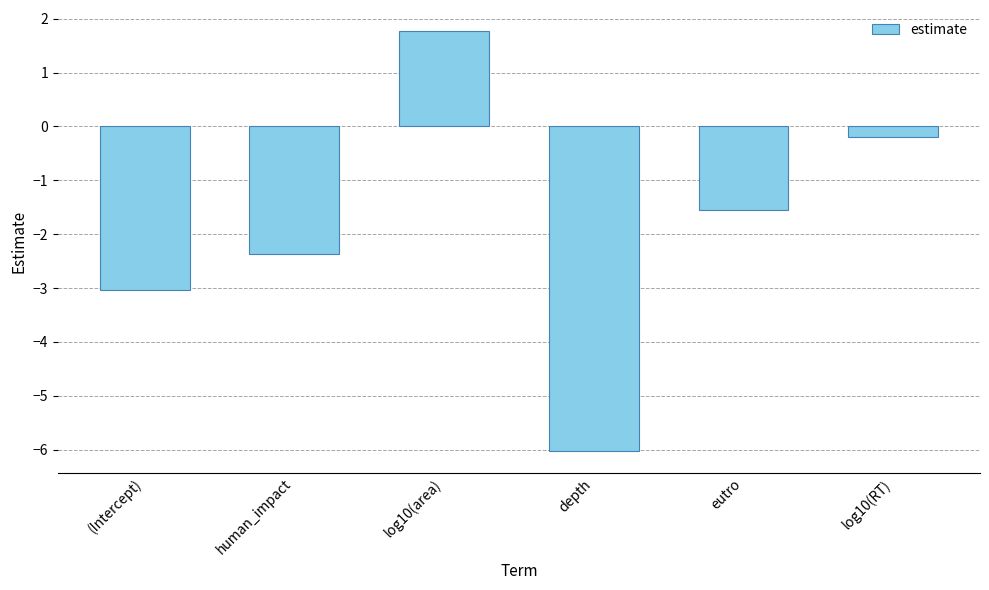

How many data points does each series have?

6